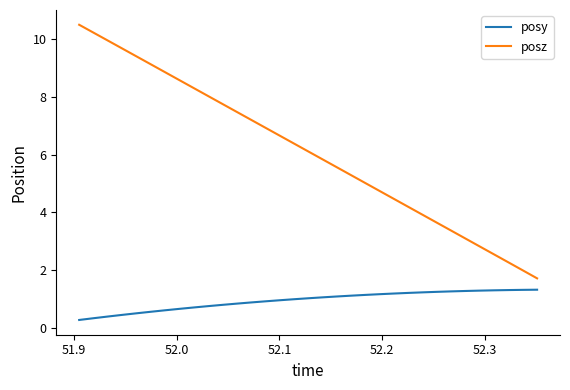

Which series has the widest spread of values?

posz